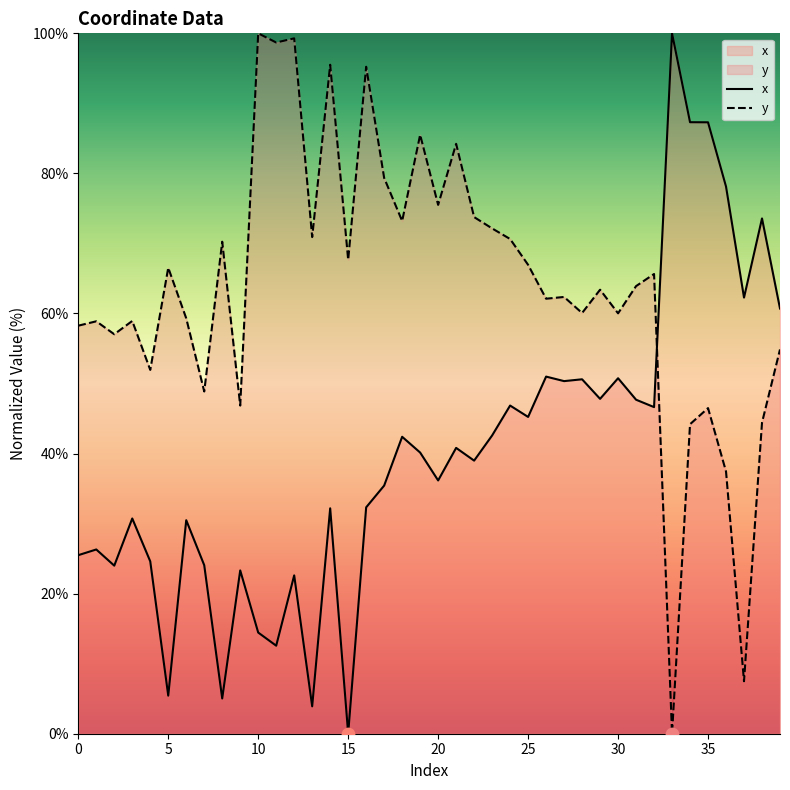

Which series reaches the minimum Y coordinate?

x